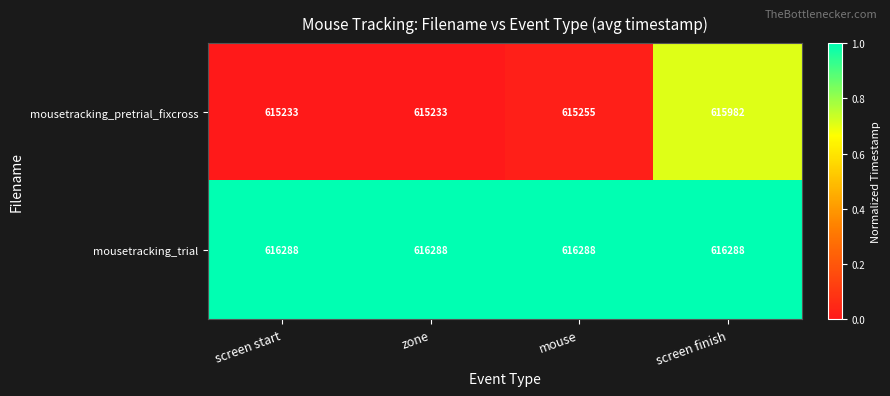

Reading left to right, extract all data points from this chart.

mousetracking_pretrial_fixcross: screen start=615233	zone=615233	mouse=615255	screen finish=615982
mousetracking_trial: screen start=616288	zone=616288	mouse=616288	screen finish=616288